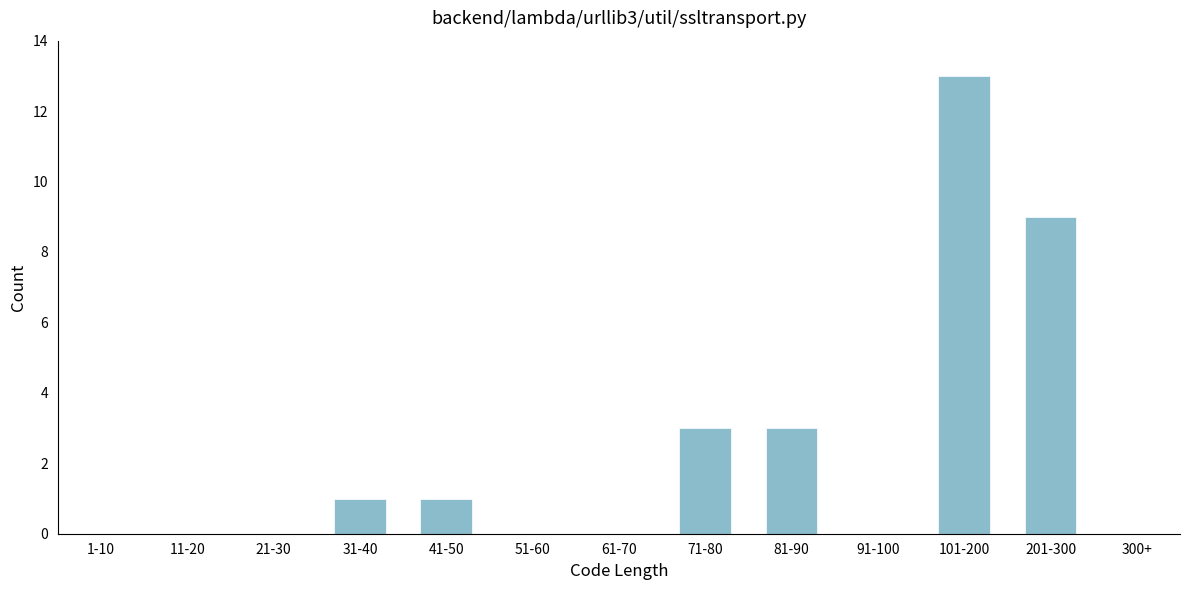

Reading left to right, list all the values displayed in this chart.

1-10=0	11-20=0	21-30=0	31-40=1	41-50=1	51-60=0	61-70=0	71-80=3	81-90=3	91-100=0	101-200=13	201-300=9	300+=0